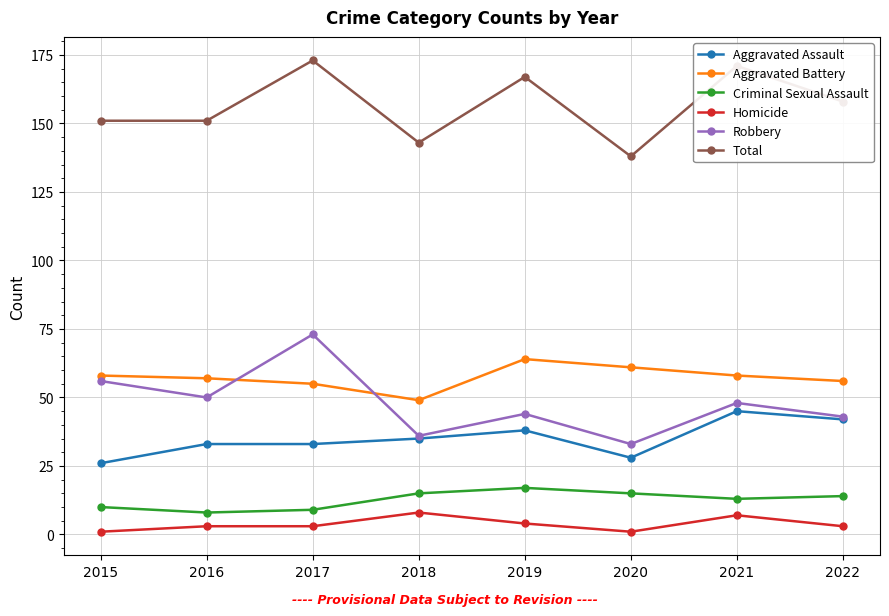

What is the value of the Total point at the 7th from the left?

171